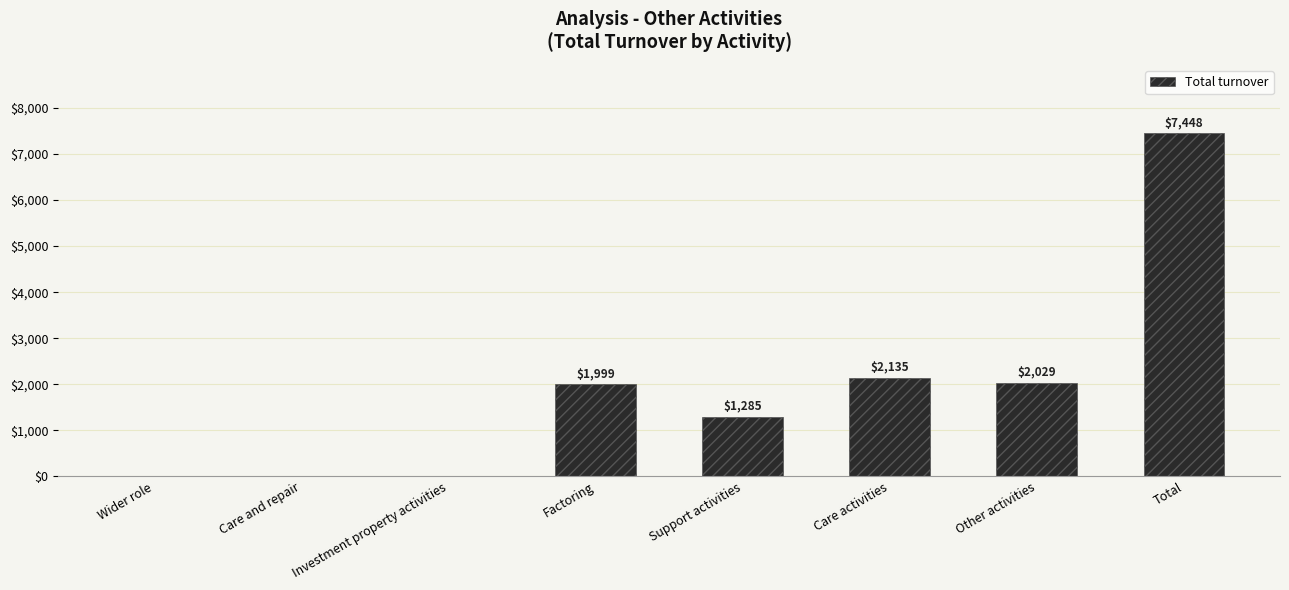

What is the average value?

1862